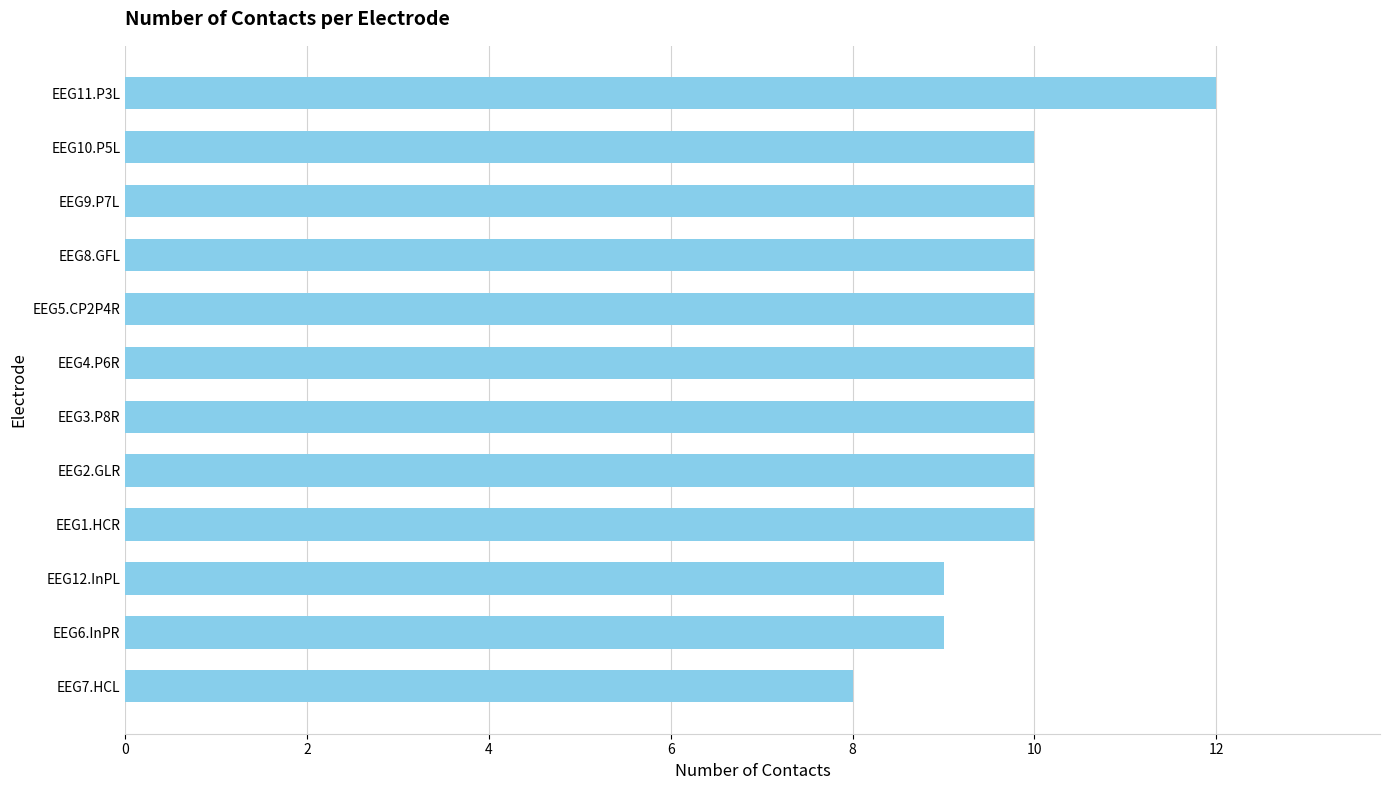

At which category does the chart reach its peak across all series?

EEG11.P3L